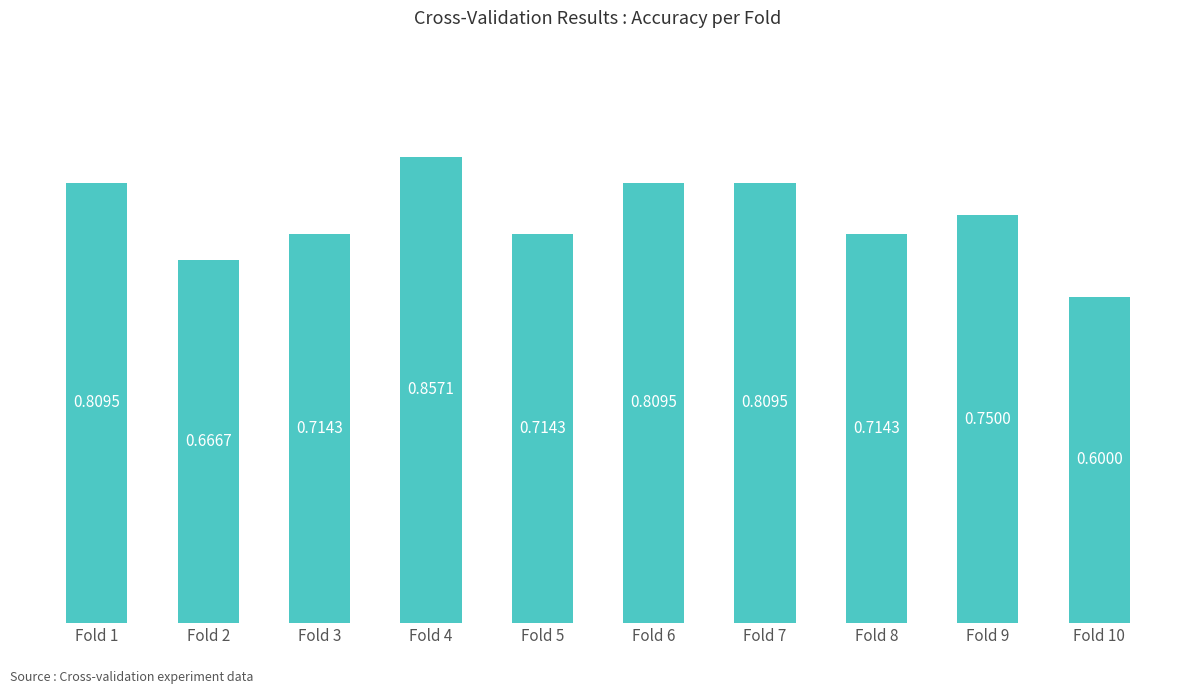

What is the sum of the values at Fold 3 and Fold 1?

1.5